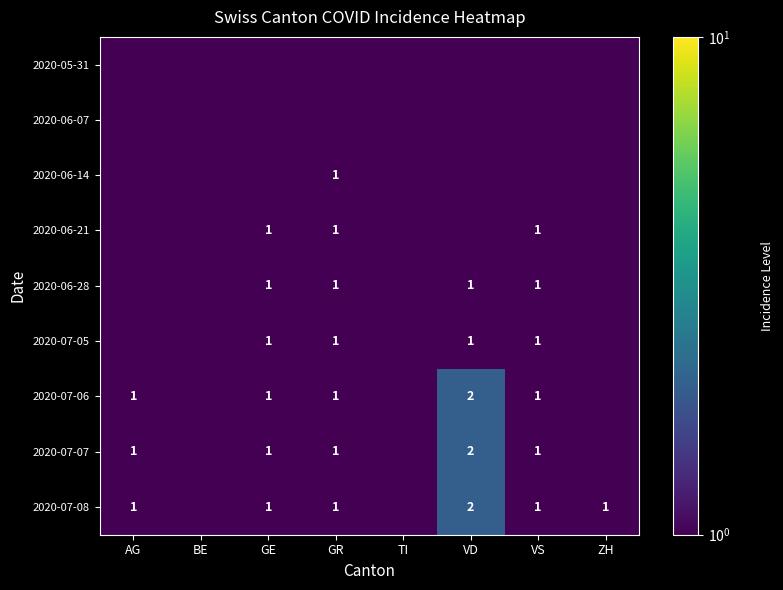

The 2020-07-06 series shows 1.0 at VS. True or false?

True